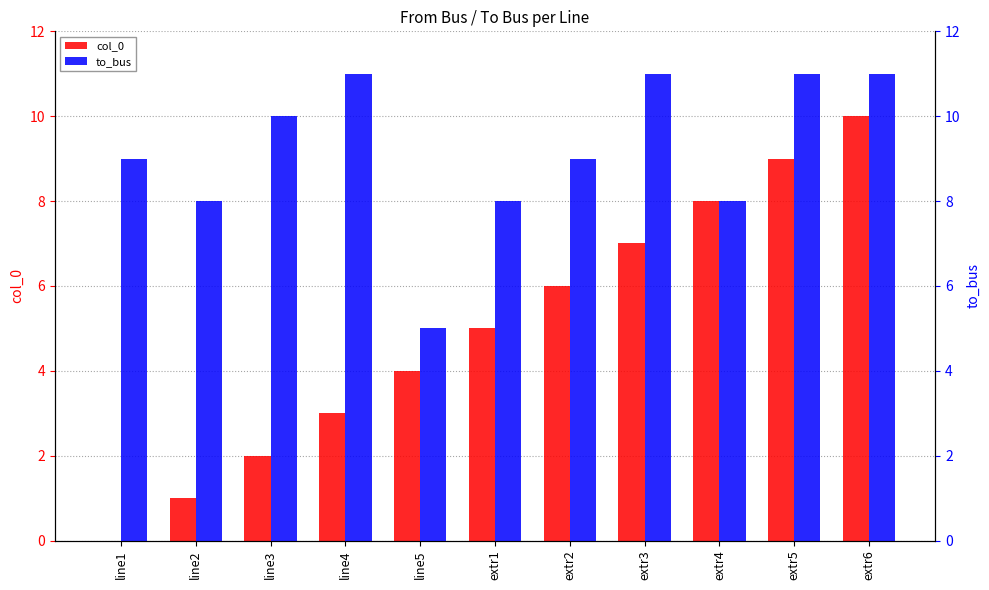

What is the difference between the highest and lowest values at line5?

1